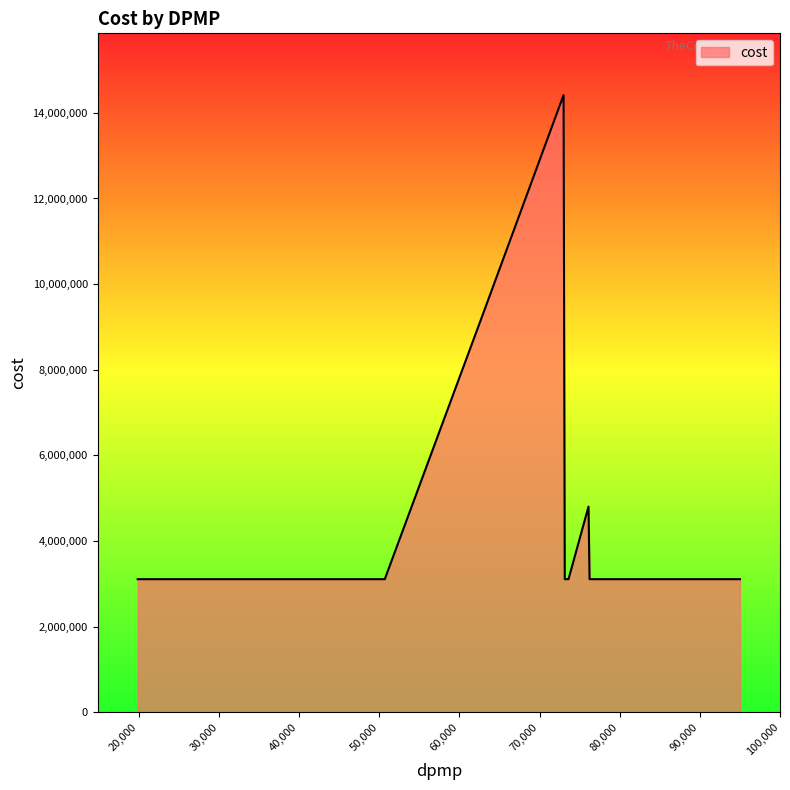

What is the difference between the second highest and second lowest values?

6222405.5